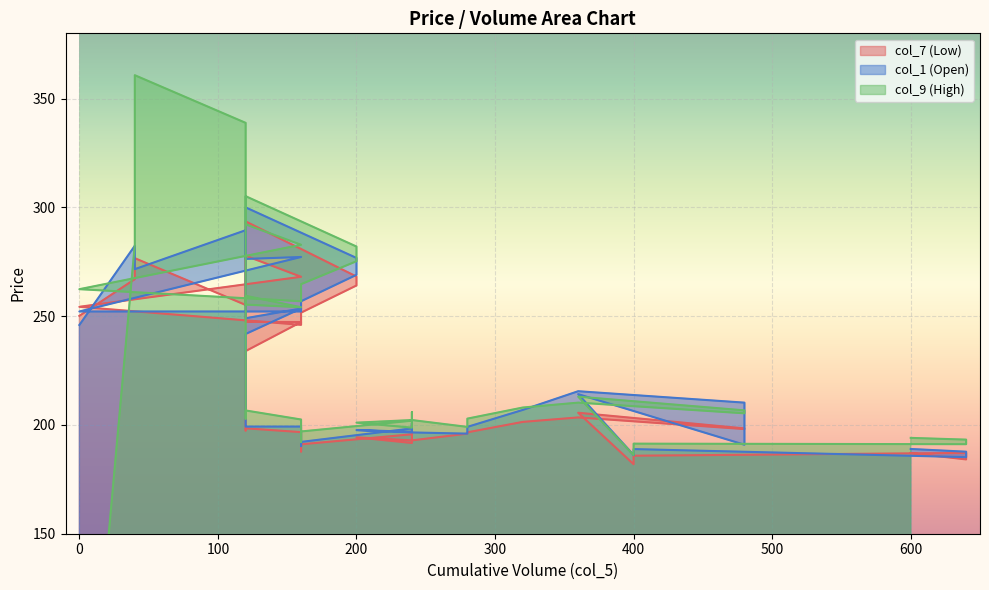

Which series has the largest total across all categories?

col_9